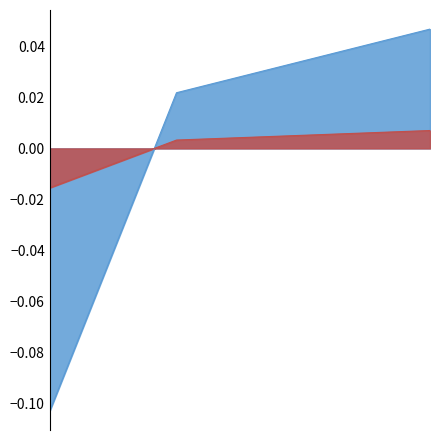

What position from the right is 2025-03-31 16:12:00?

3